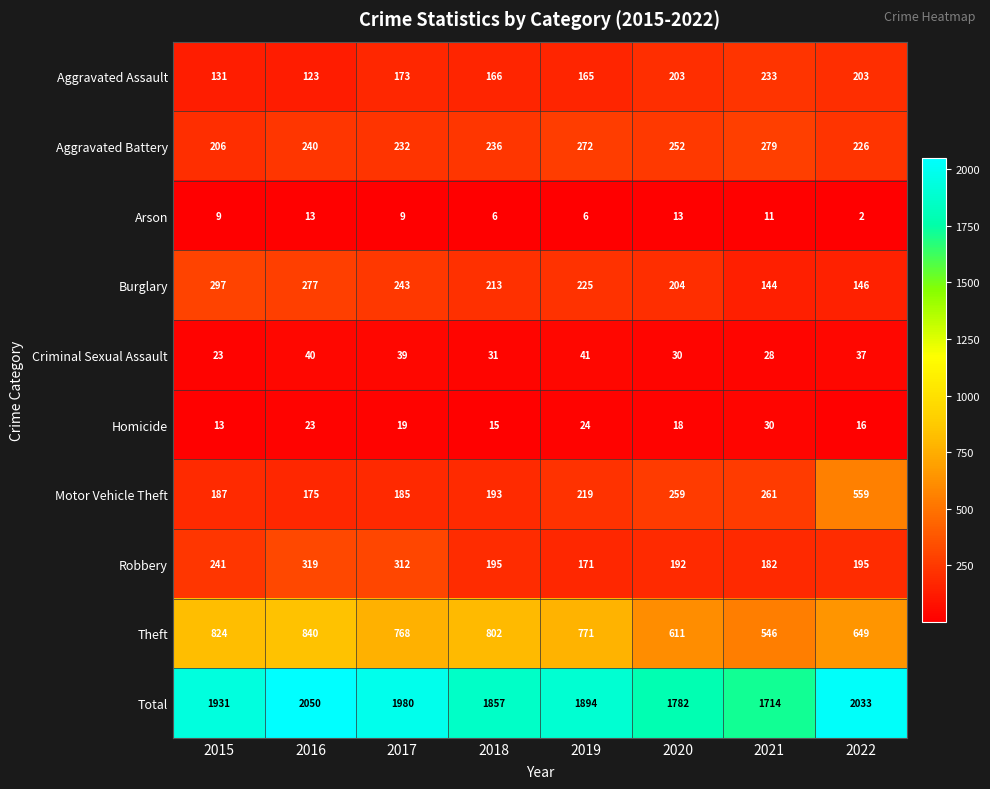

Between 2017 and 2018, which series saw the biggest shift?

Total